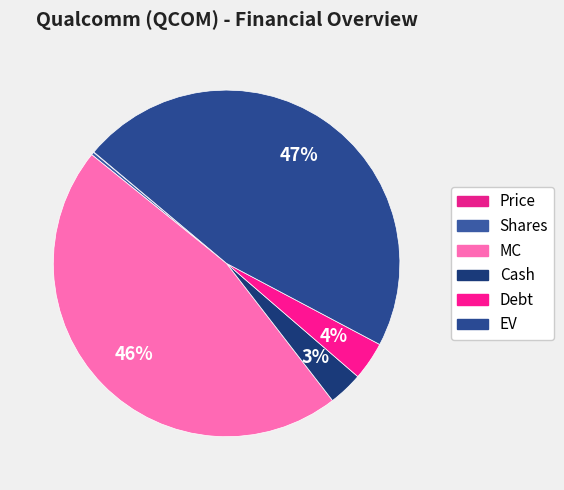

Which category has the biggest portion of the pie?

EV